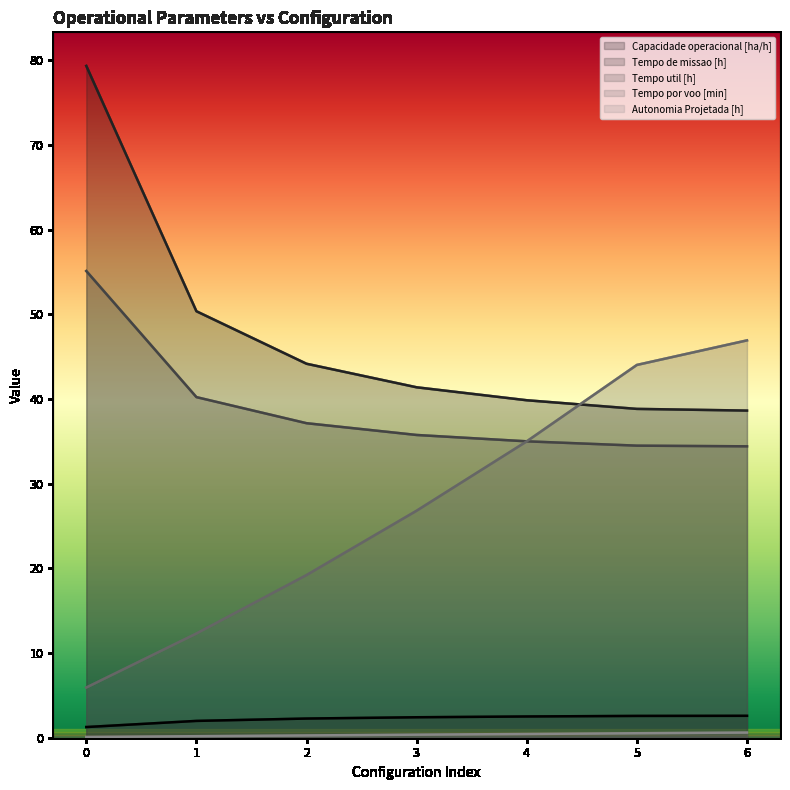

Is it true that Tempo util [h] equals 34.4 at 6?

True